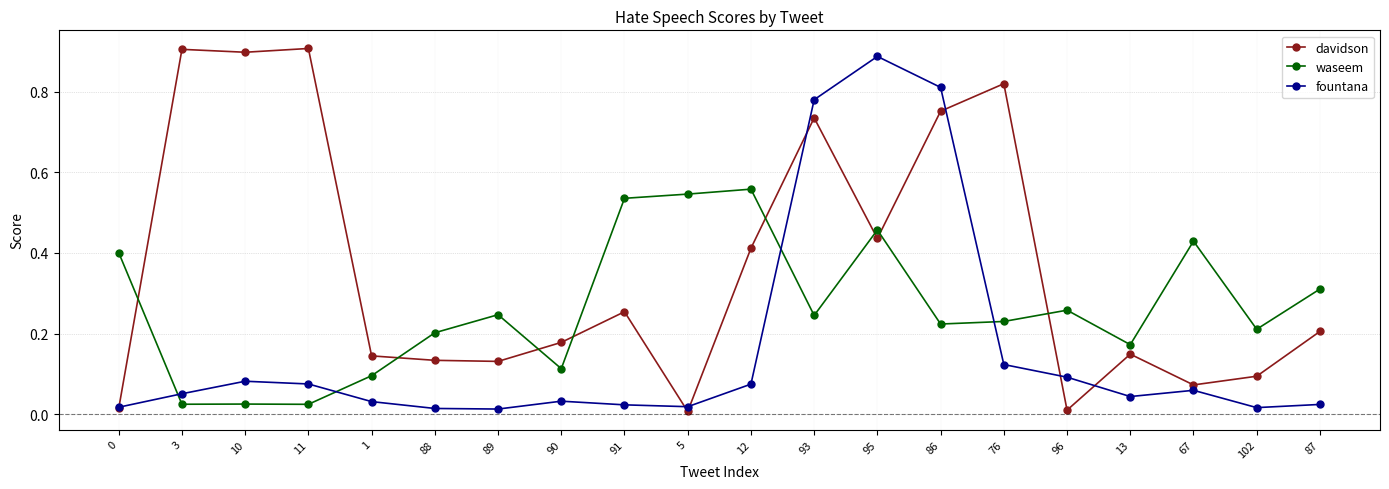

The davidson series shows 0.9 at 10. True or false?

True